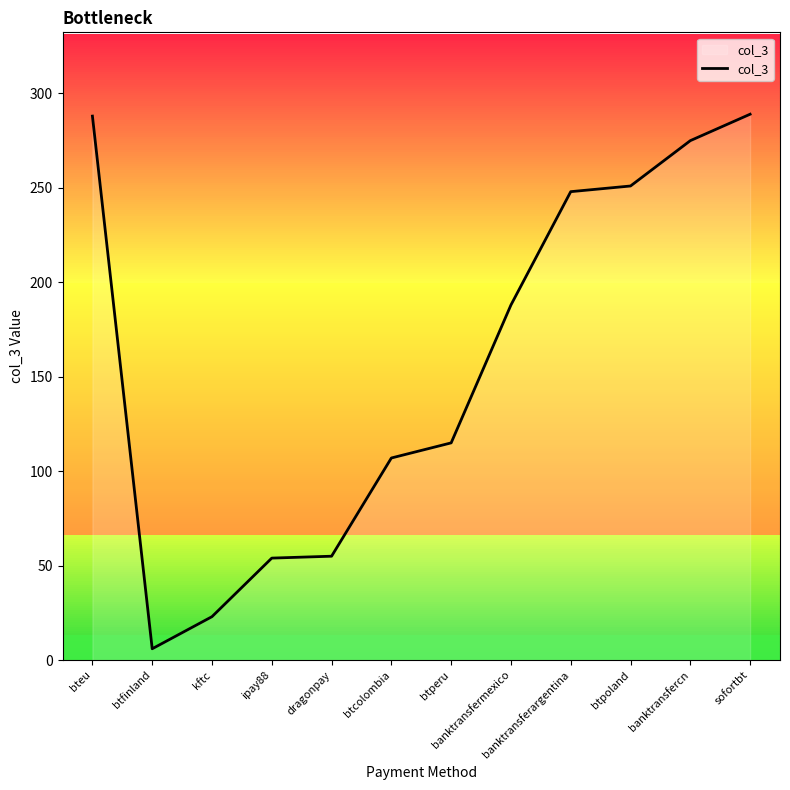

What is the ratio of the value at btfinland to the value at kftc?

0.3